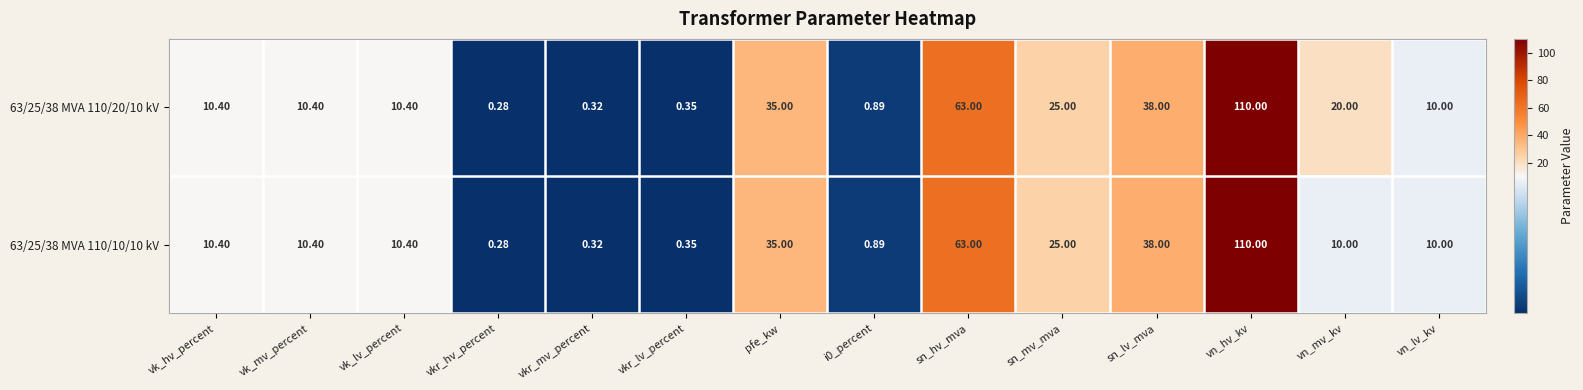

At which label does 63/25/38 MVA 110/20/10 kV first exceed 10?

vk_hv_percent